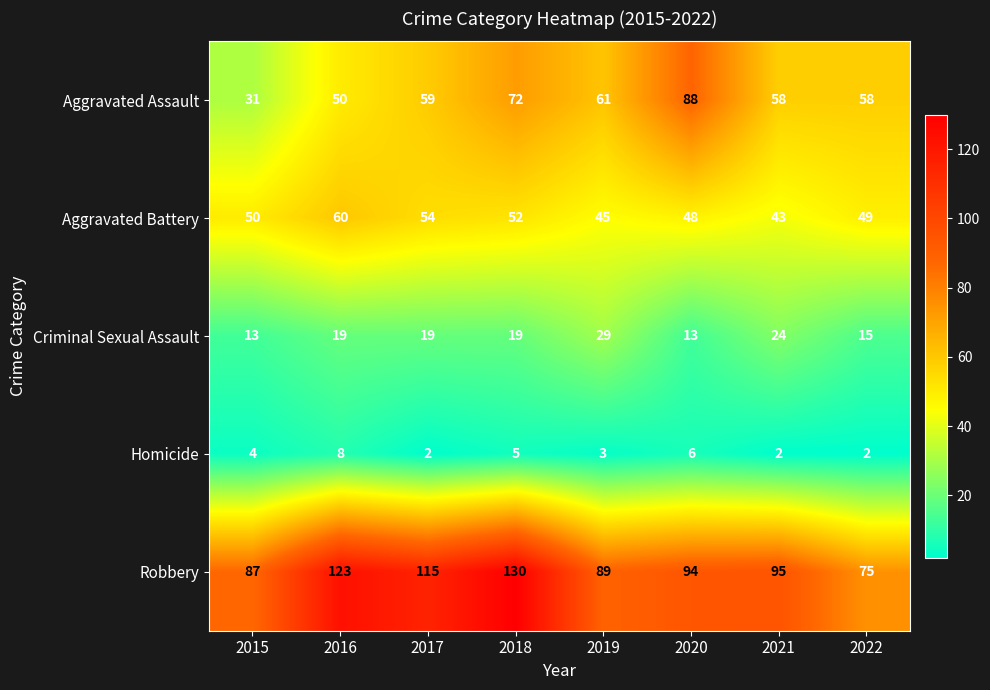

Rank the series by their maximum value, from lowest to highest.

Homicide, Criminal Sexual Assault, Aggravated Battery, Aggravated Assault, Robbery